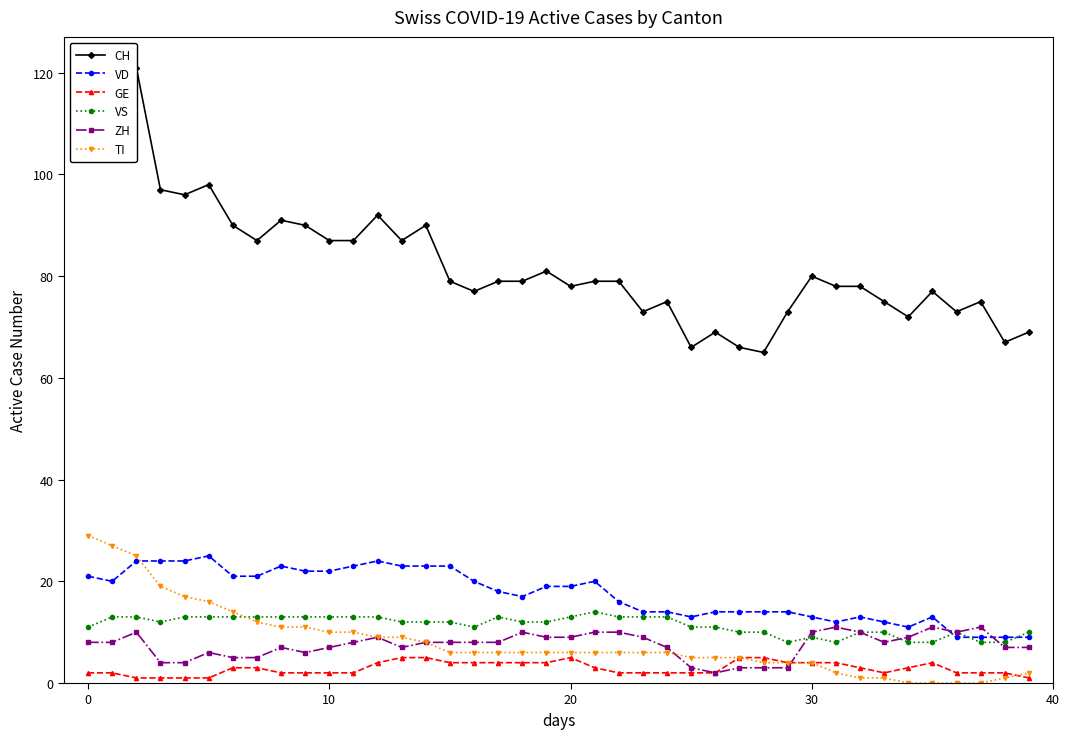

At how many categories does at least one series exceed 5?

40